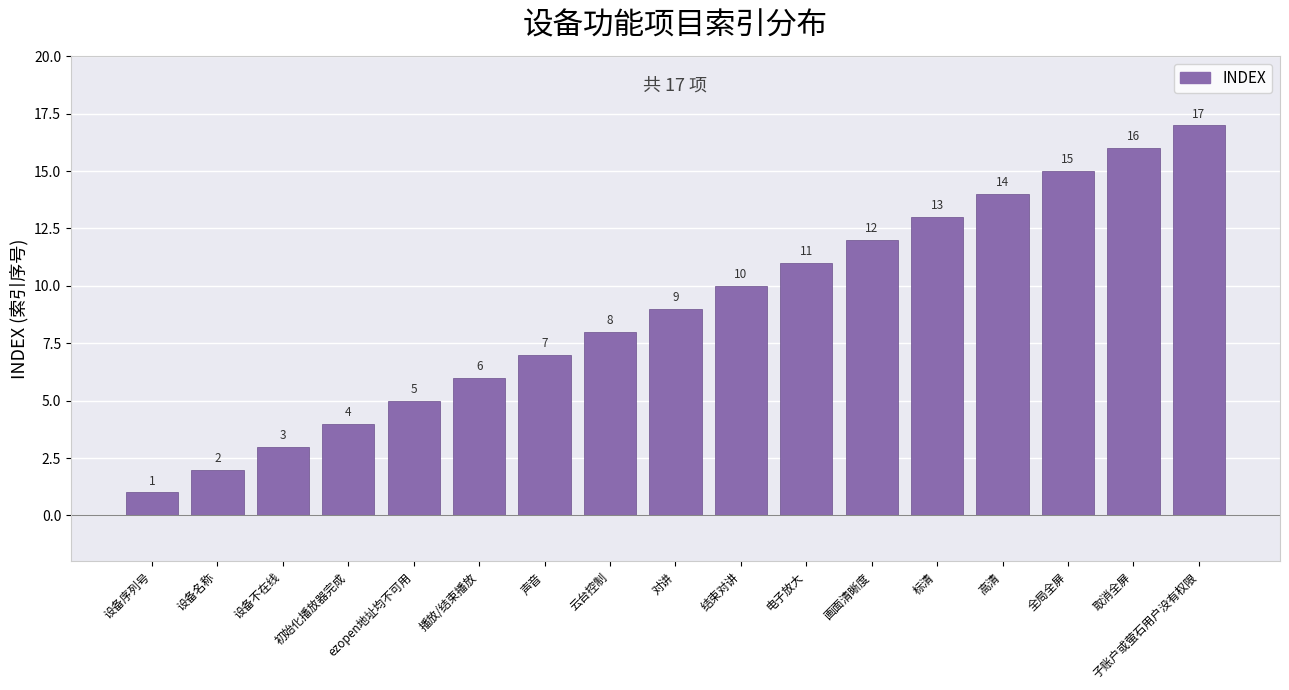

Rank the categories by value from lowest to highest.

设备序列号, 设备名称, 设备不在线, 初始化播放器完成, ezopen地址均不可用, 播放/结束播放, 声音, 云台控制, 对讲, 结束对讲, 电子放大, 画面清晰度, 标清, 高清, 全局全屏, 取消全屏, 子账户或萤石用户没有权限